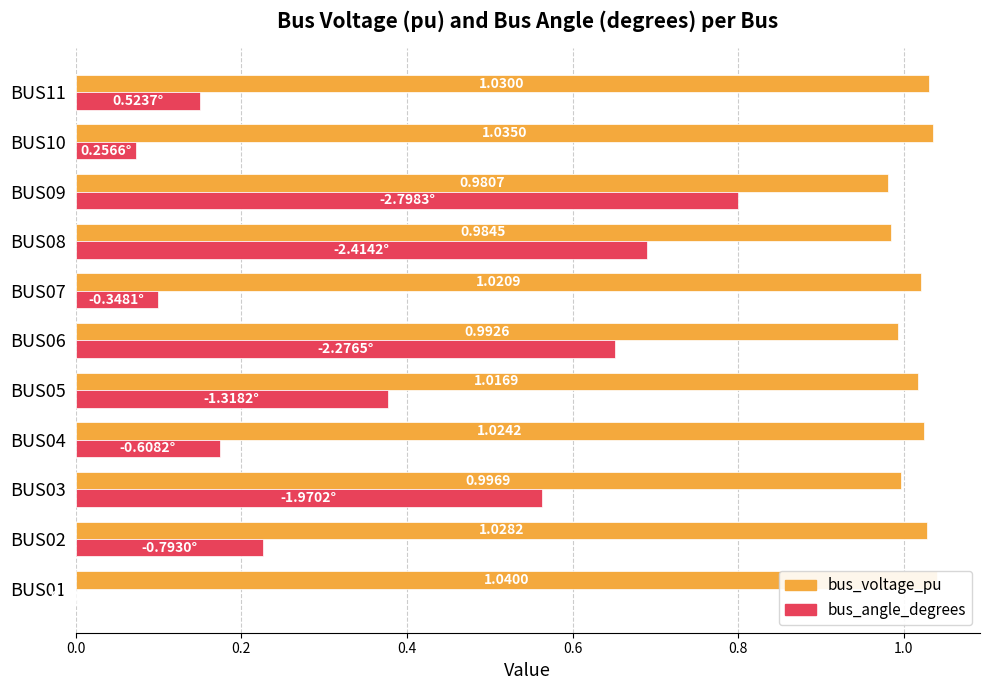

What is the total value across all series at BUS05?

1.4